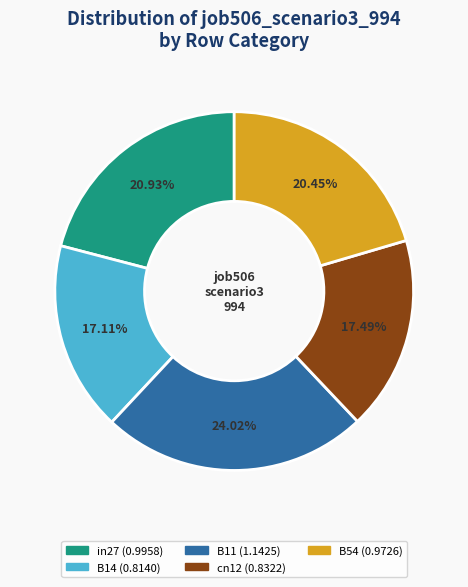

Is the sum of B11 and in27 greater than half?

No